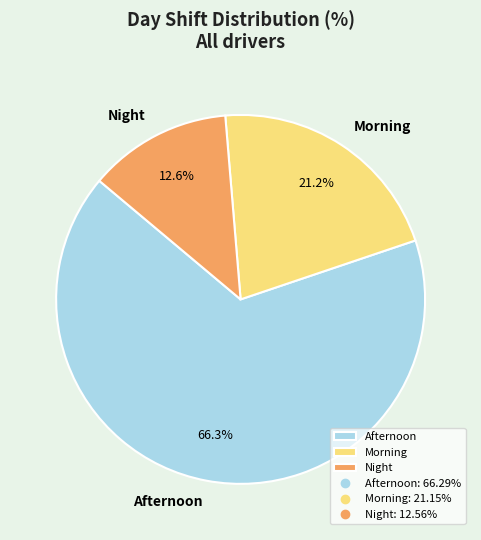

Which category has the biggest portion of the pie?

Afternoon